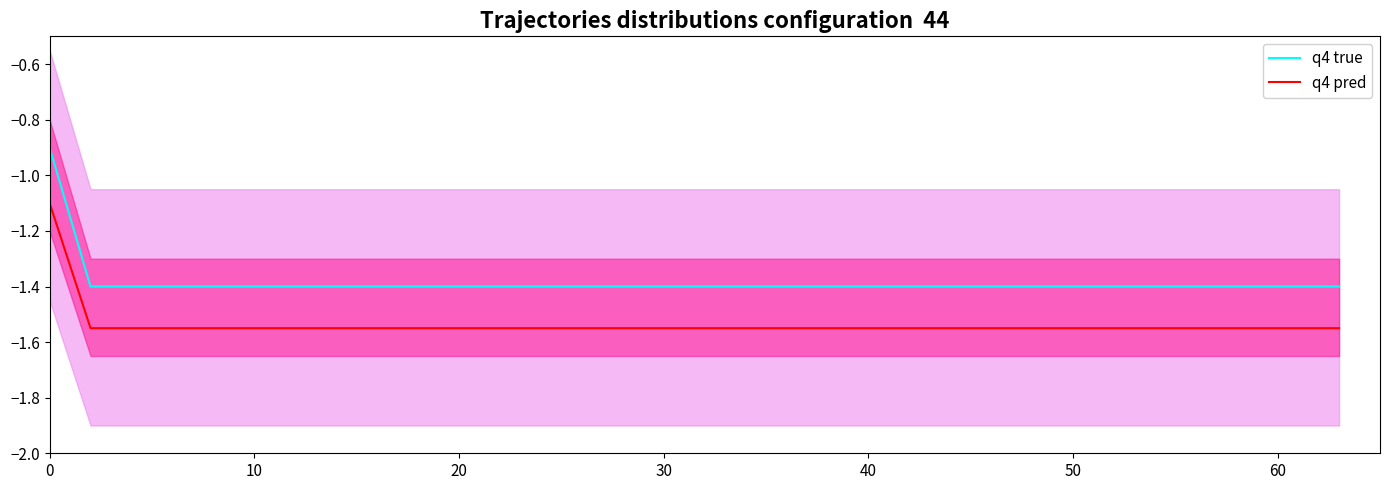

What is the difference between the highest and lowest values at 20?

0.2